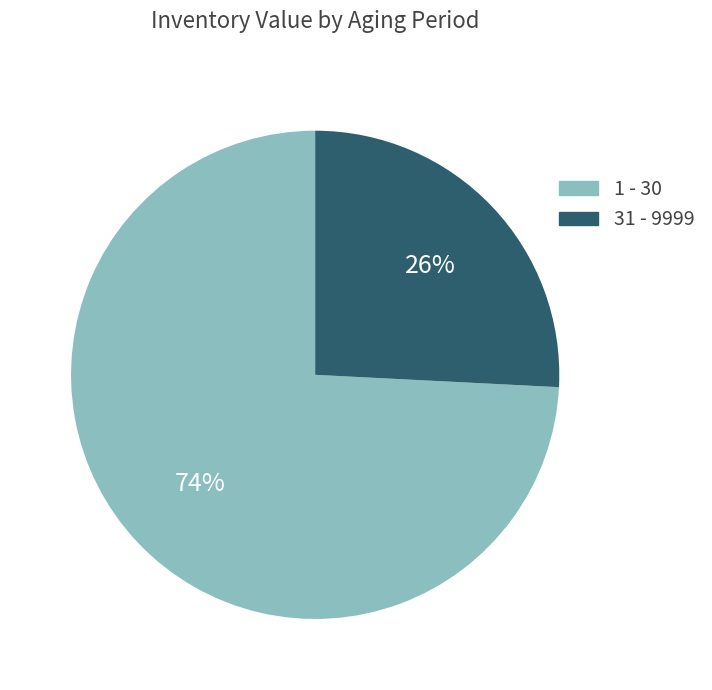

How many segments does this pie chart have?

2